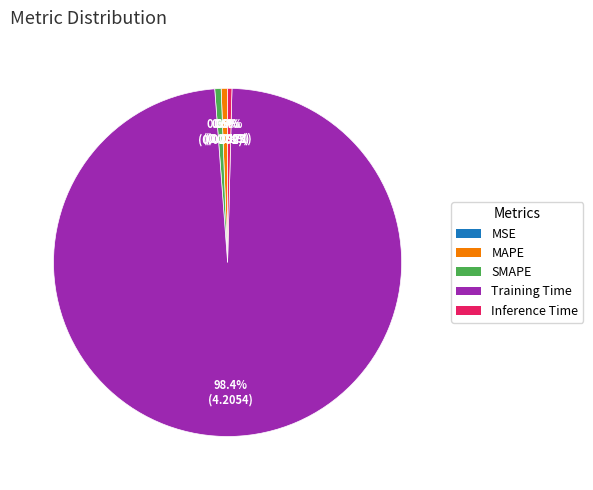

Does Training Time account for over 50% of the chart?

Yes